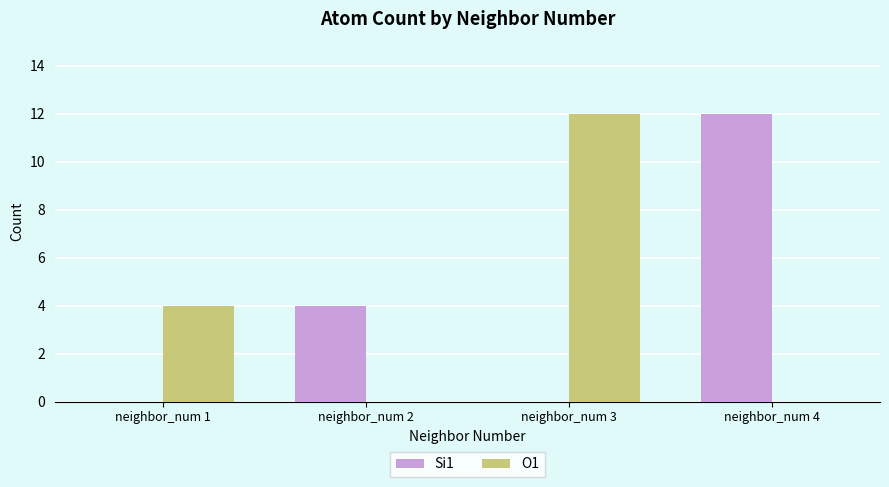

Reading left to right, extract all data points from this chart.

Si1: neighbor_num 1=0	neighbor_num 2=4	neighbor_num 3=0	neighbor_num 4=12
O1: neighbor_num 1=4	neighbor_num 2=0	neighbor_num 3=12	neighbor_num 4=0